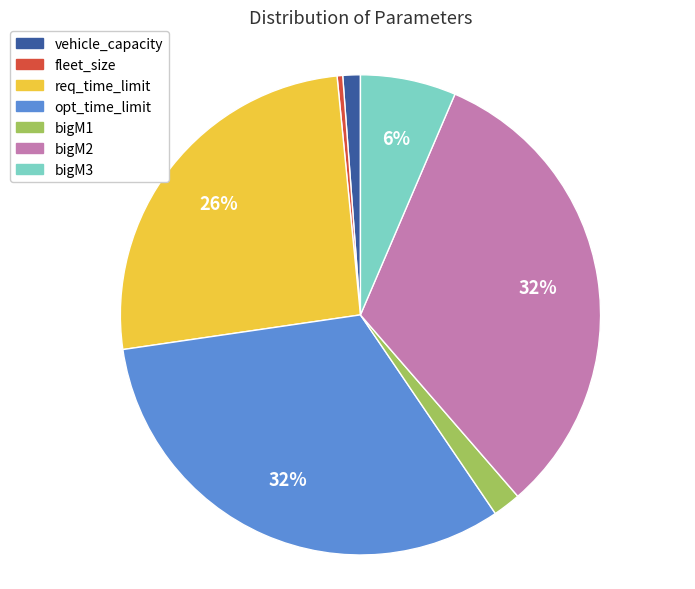

Count the number of slices in the pie.

7